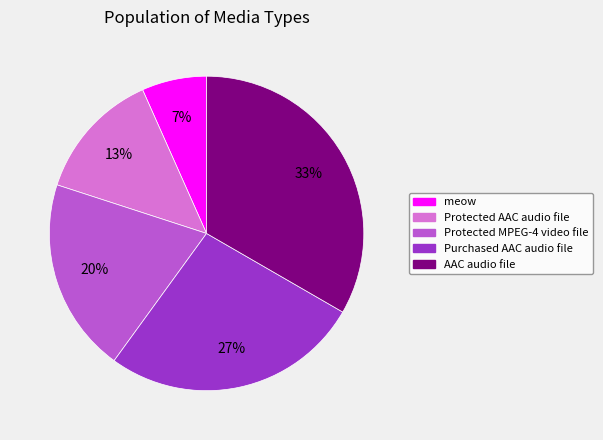

How many segments does this pie chart have?

5